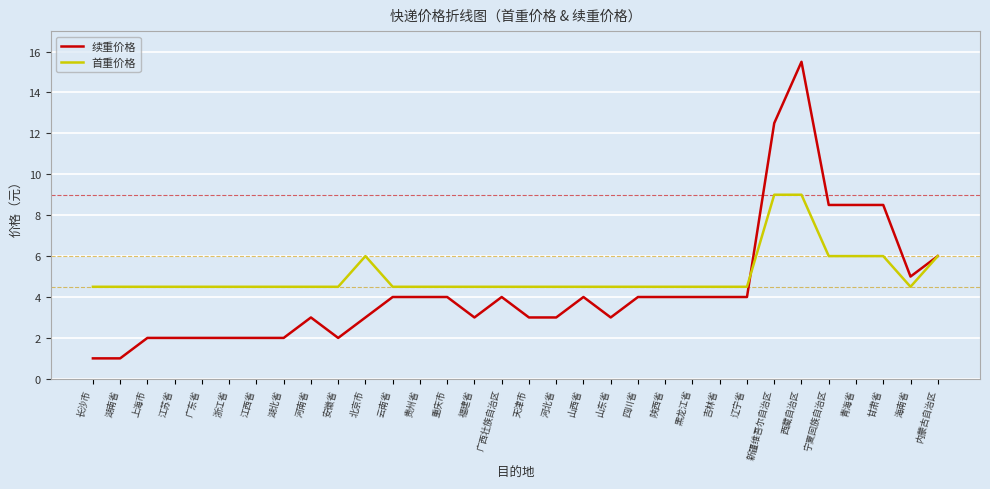

What value does the 首重价格 series have at 新疆维吾尔自治区?

9.0